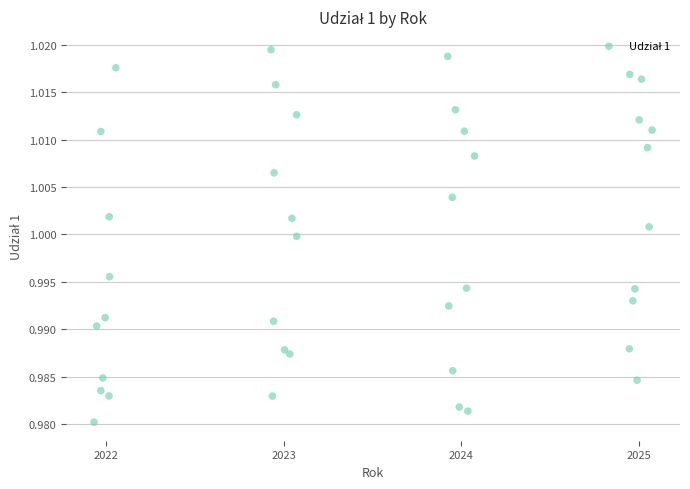

What is the range of X values (max minus min)?

3.1